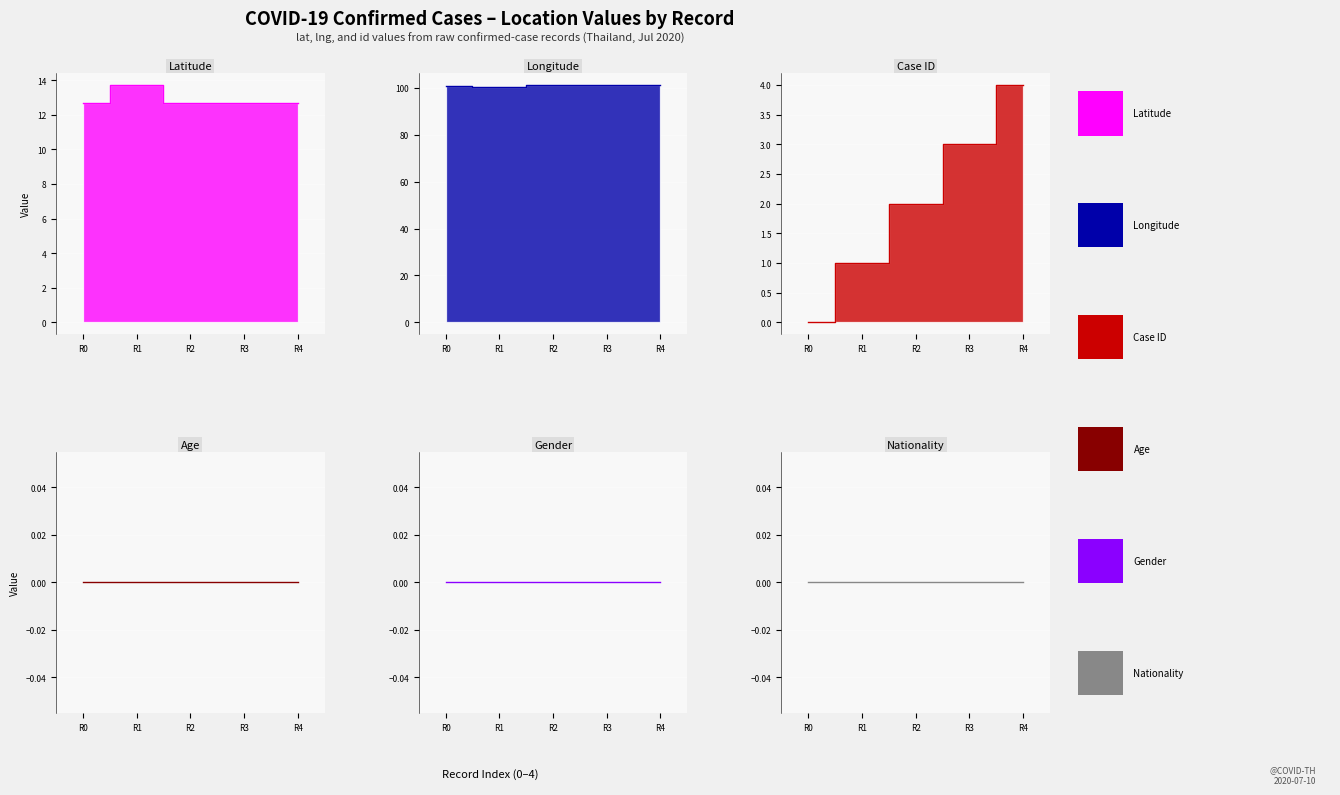

The value of lat at R4 is 12.7. True or false?

True